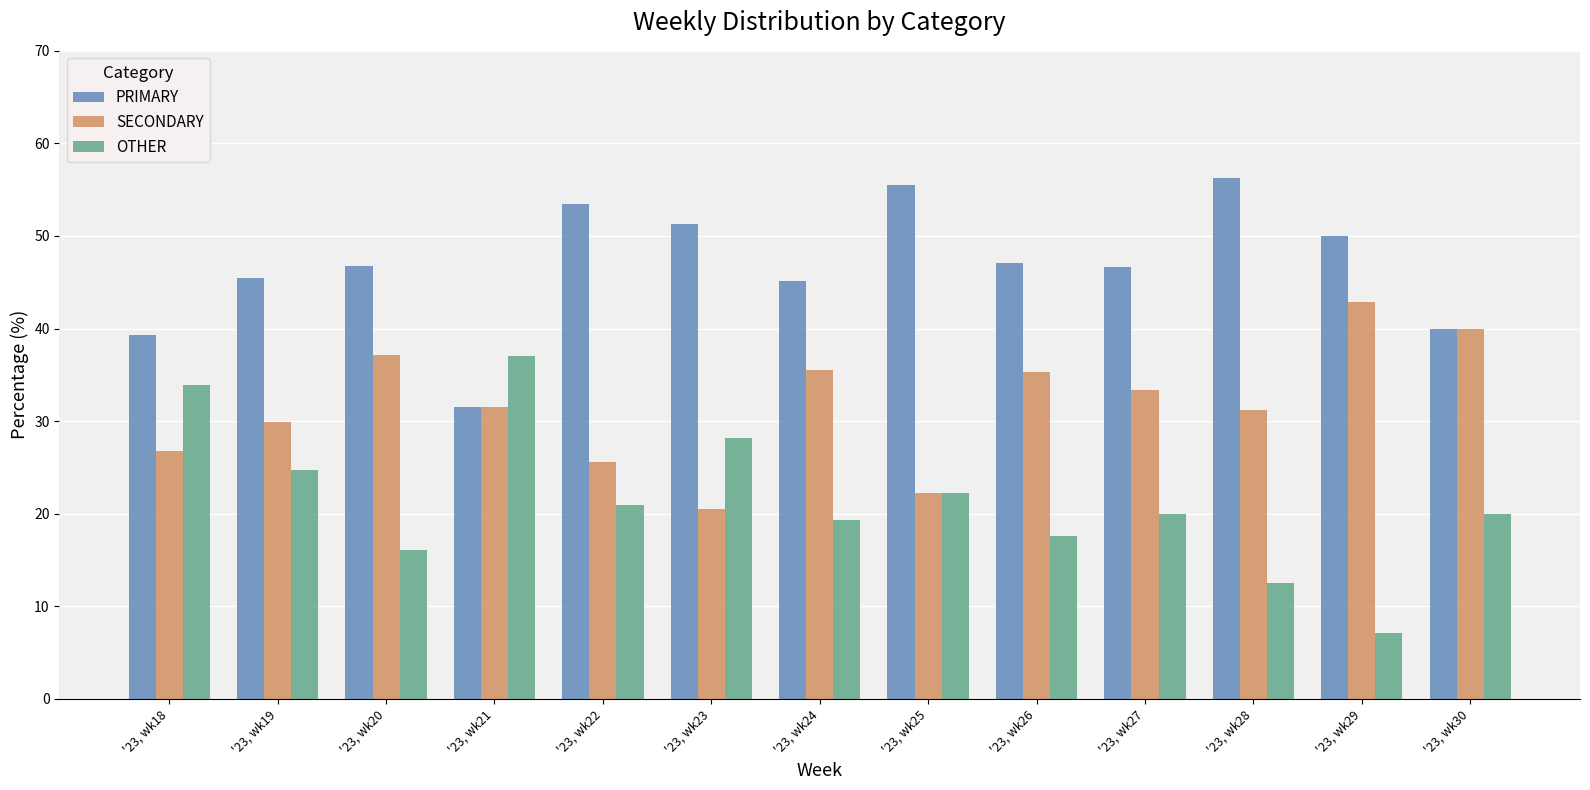

What is the sum of all PRIMARY values?

608.5